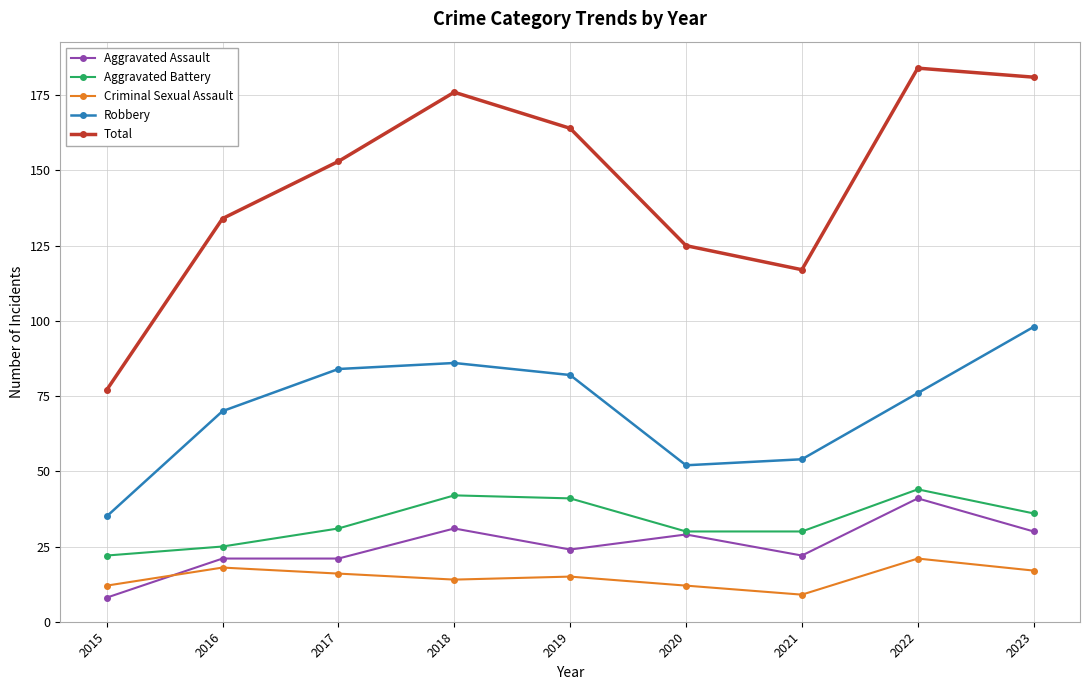

True or false: Total and Aggravated Assault cross at least once.

False